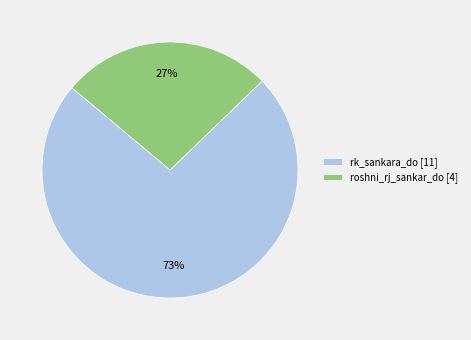

Which slice is the largest?

rk_sankara_do [11]